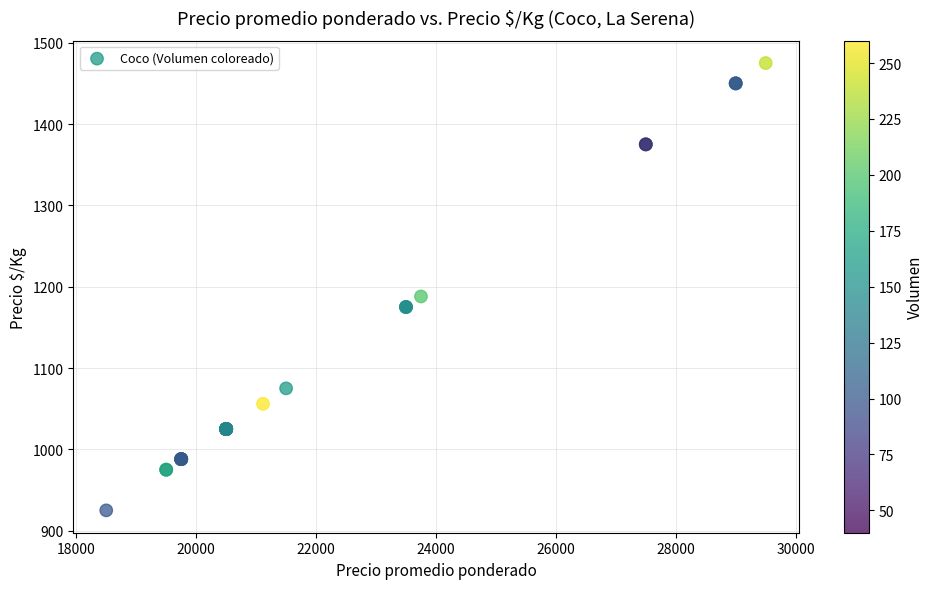

What Y value in the scatter plot is closest to 1200?

1188